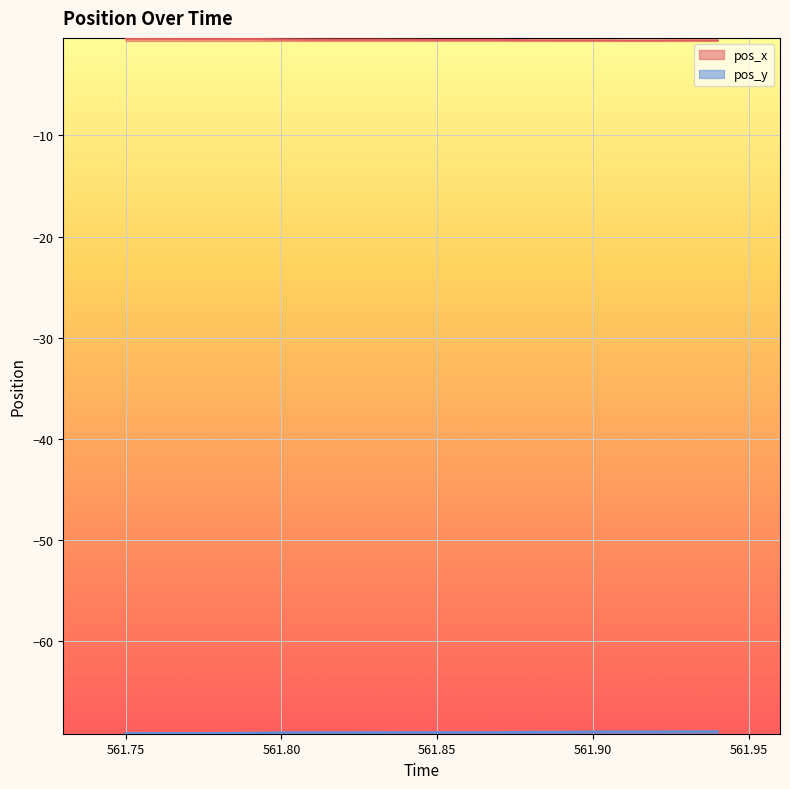

What is the maximum value shown in the chart?

-0.4